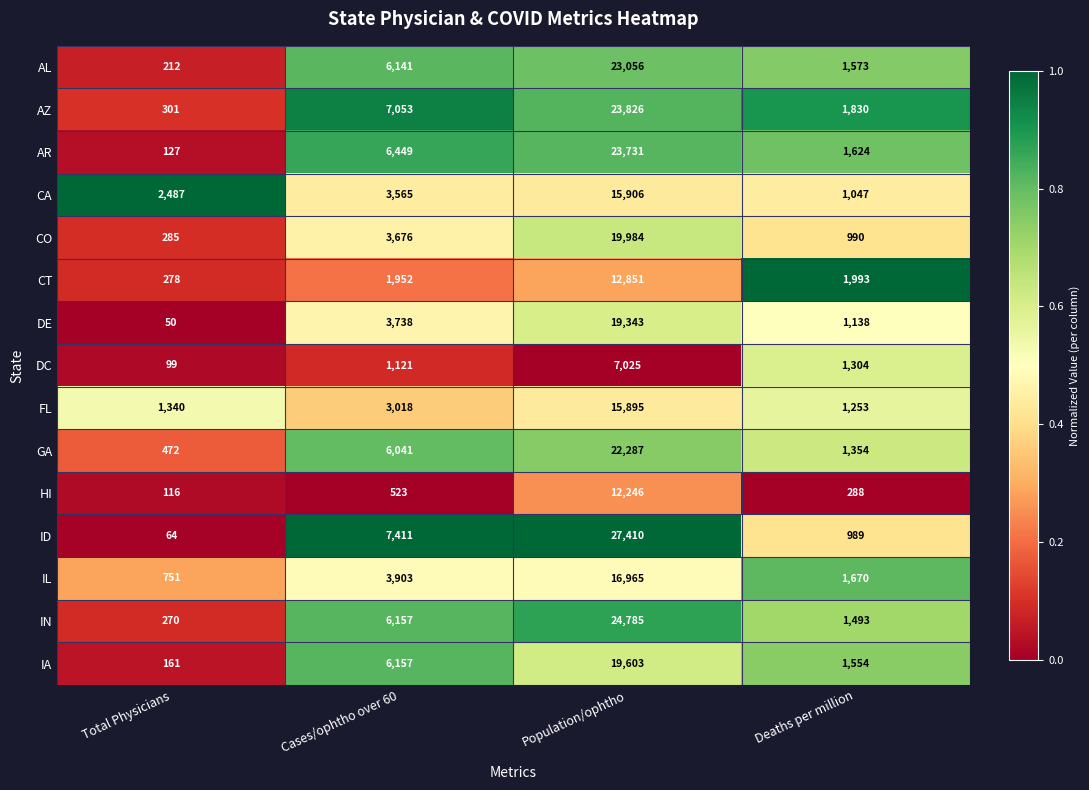

Which series has the largest total across all categories?

ID